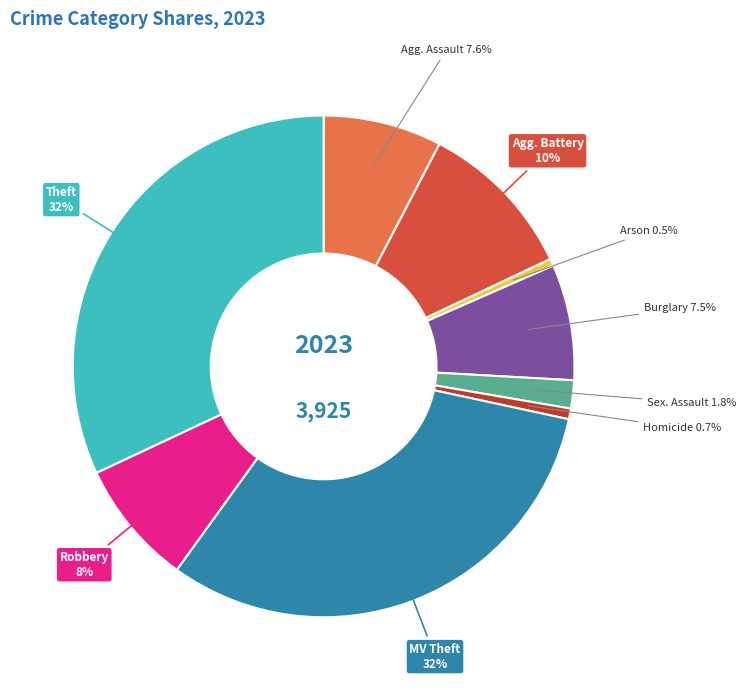

How many segments does this pie chart have?

9